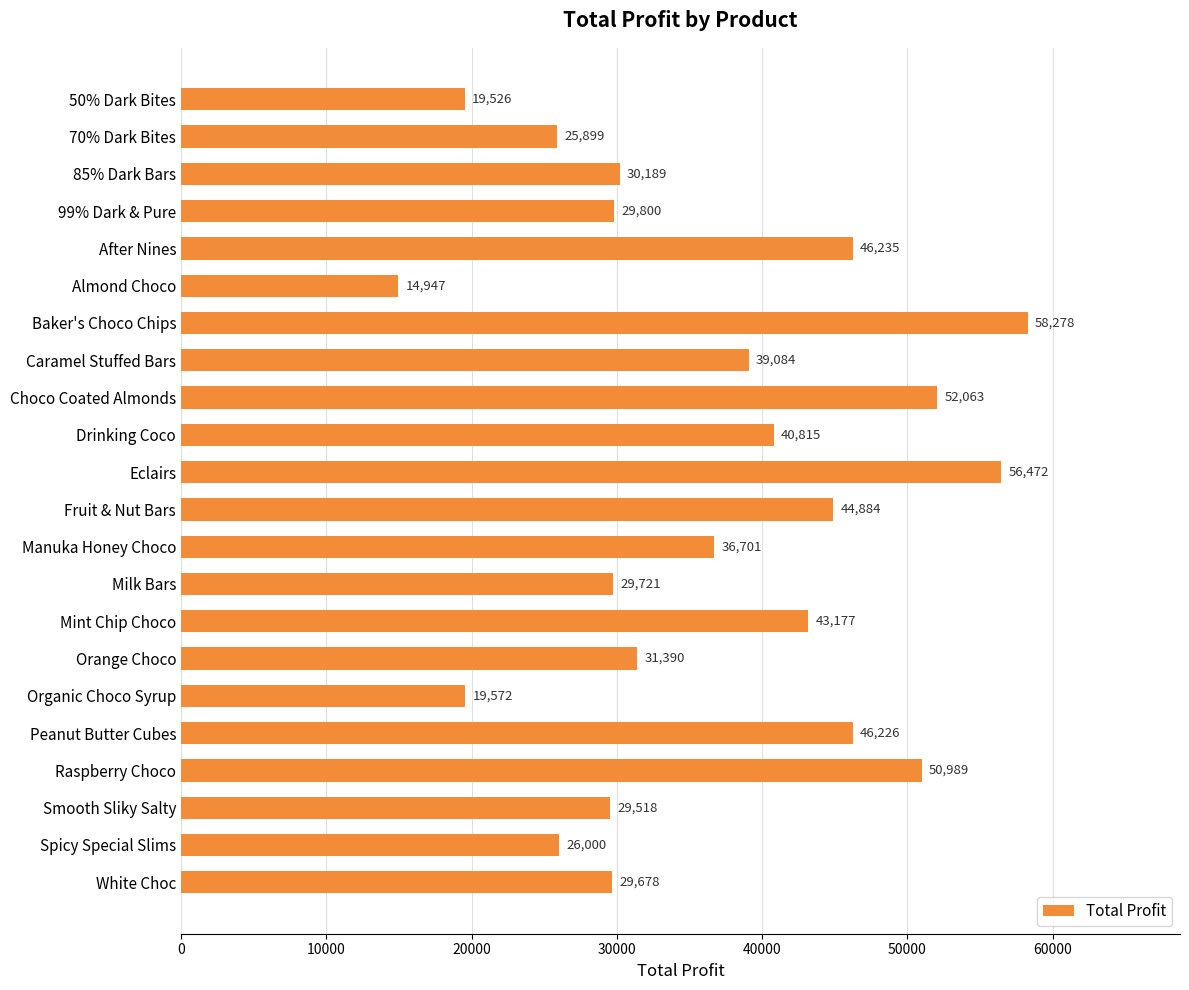

What is the label of the 10th bar from the top?

Drinking Coco